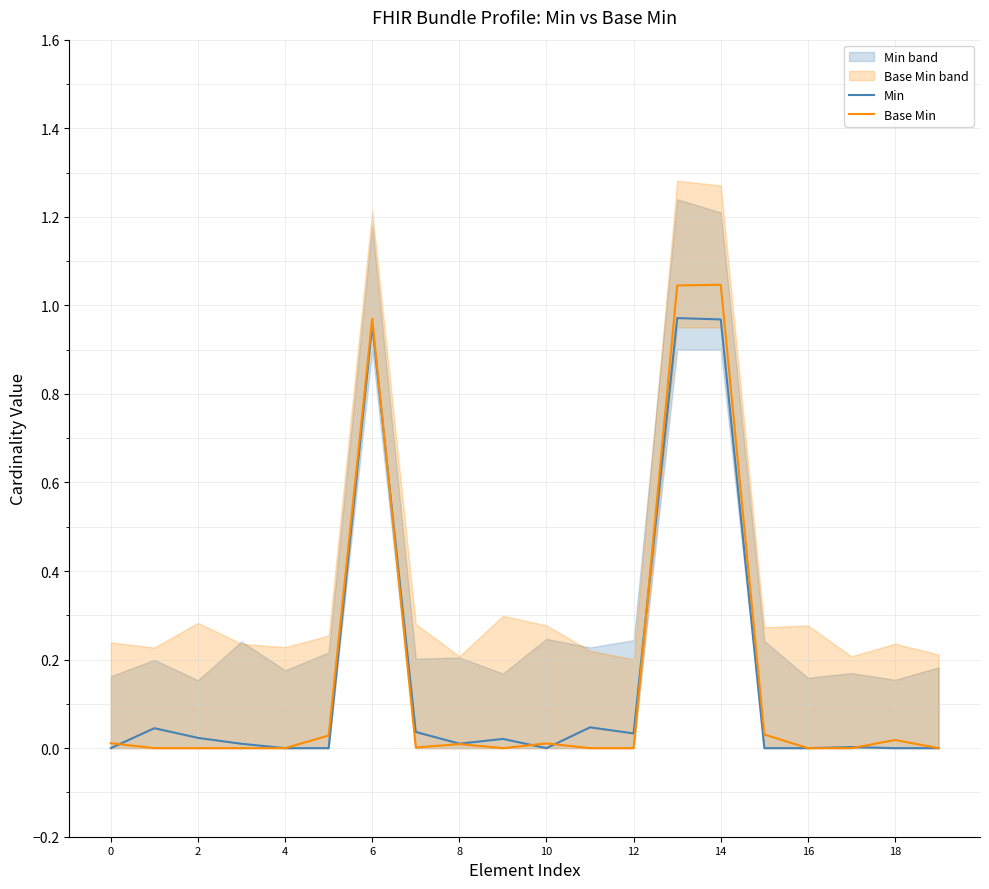

Which has a higher value, 12 or 10?

12